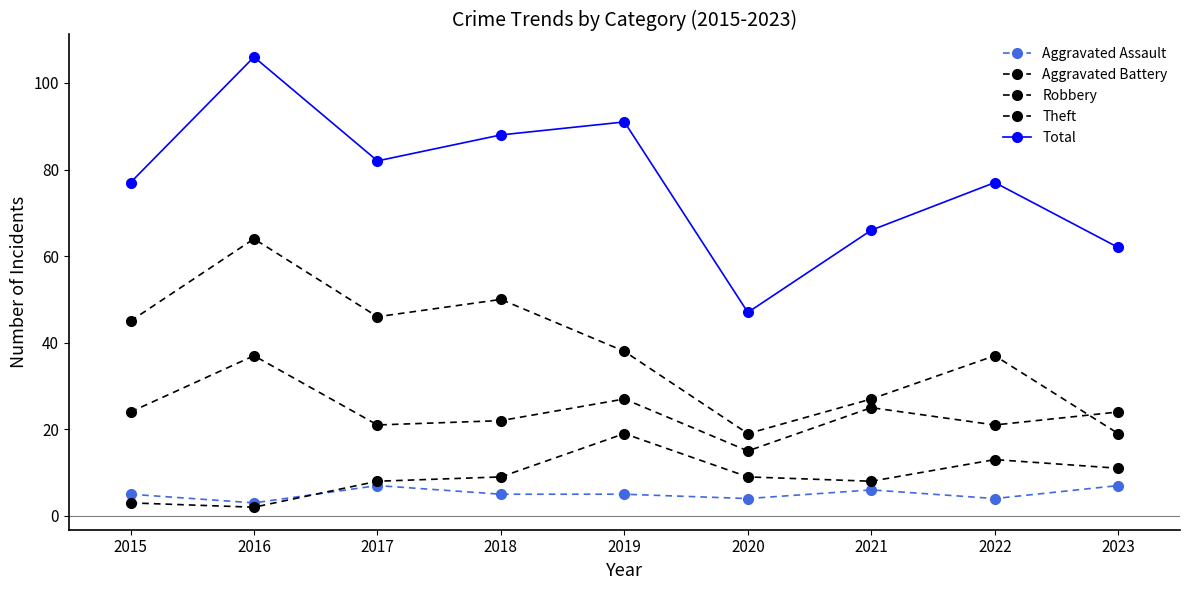

Reading right to left, what are all the values shown in this chart?

Aggravated Assault: 7	4	6	4	5	5	7	3	5
Aggravated Battery: 11	13	8	9	19	9	8	2	3
Robbery: 24	21	25	15	27	22	21	37	24
Theft: 19	37	27	19	38	50	46	64	45
Total: 62	77	66	47	91	88	82	106	77